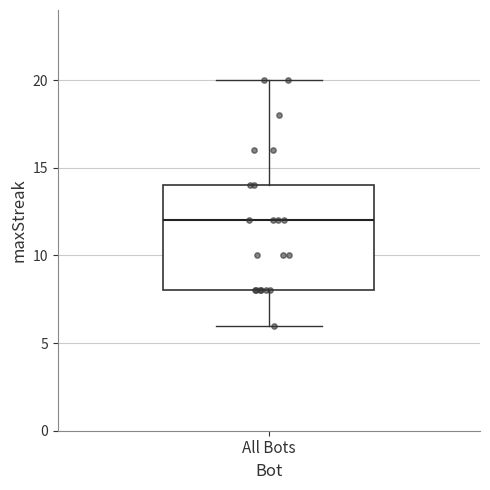

Transcribe this box plot: give where the median line is, the range the box spans, and where the two whiskers end, as read against the y-axis. The values are not printed on the chart, so give them approximately, as read against the axis.

median 12, box 8 to 14, whiskers 6 to 20